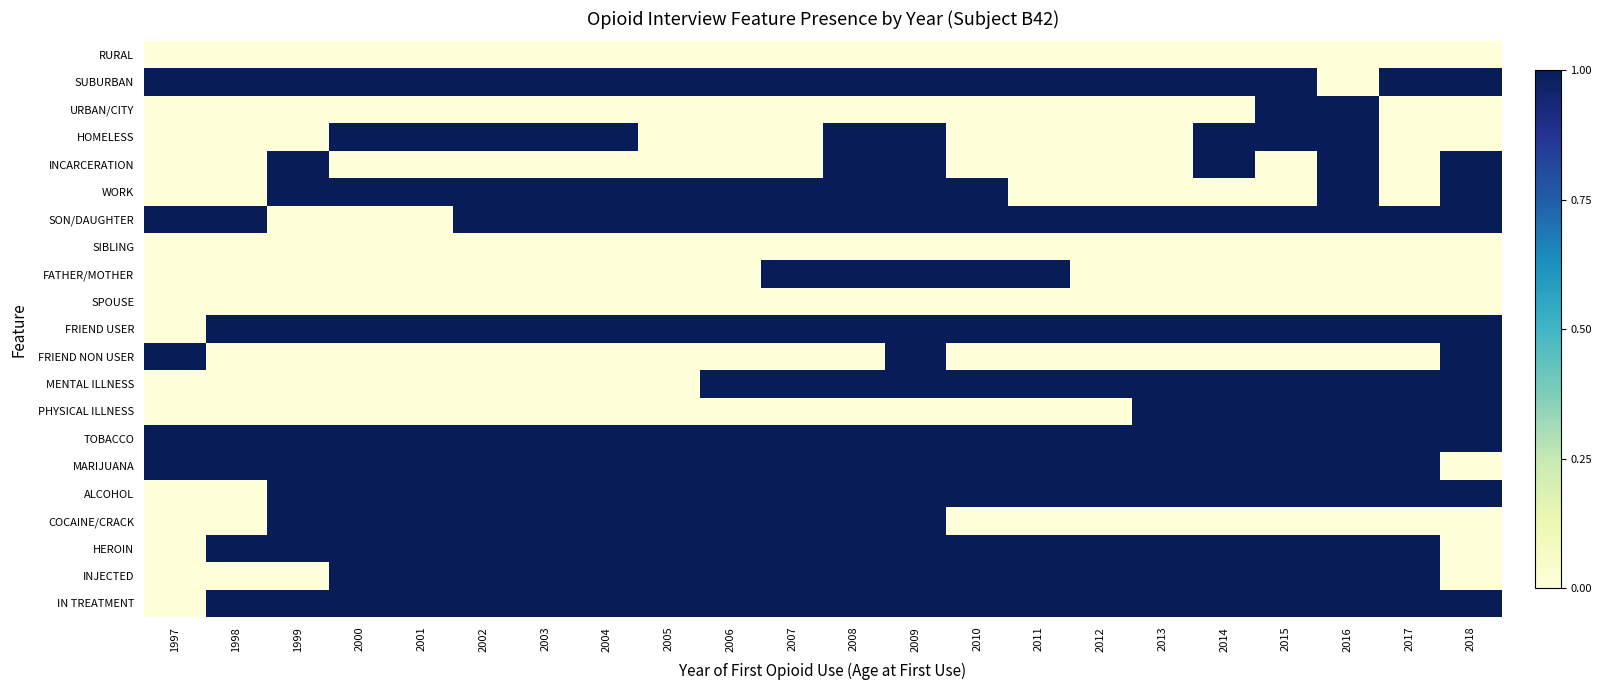

Rank the series at 2013 from highest to lowest value.

SUBURBAN, SON/DAUGHTER, FRIEND USER, MENTAL ILLNESS, PHYSICAL ILLNESS, TOBACCO, MARIJUANA, ALCOHOL, HEROIN, INJECTED, IN TREATMENT, RURAL, URBAN/CITY, HOMELESS, INCARCERATION, WORK, SIBLING, FATHER/MOTHER, SPOUSE, FRIEND NON USER, COCAINE/CRACK